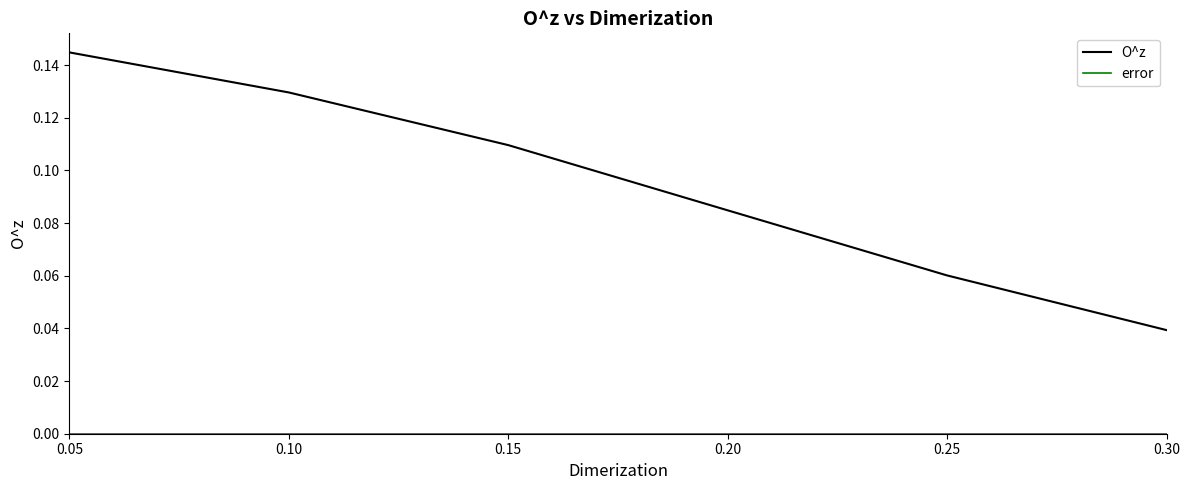

Is it true that O^z equals 0.0 at 0.15?

False